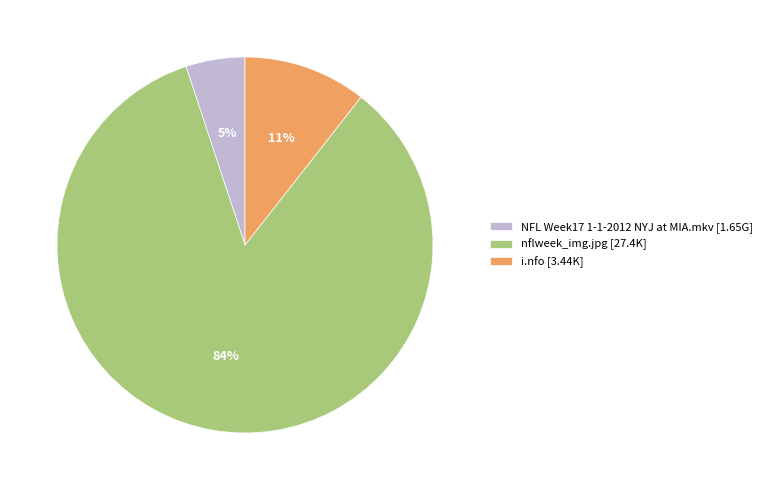

Which slice is the largest?

nflweek_img.jpg